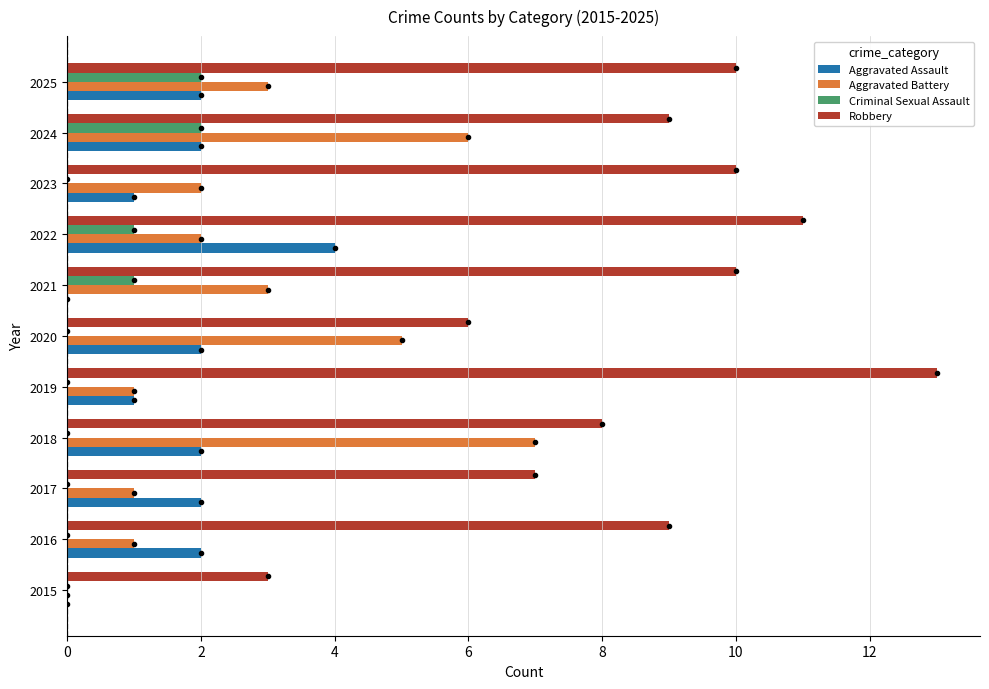

True or false: Aggravated Battery has a value of 2 at 2024.

False